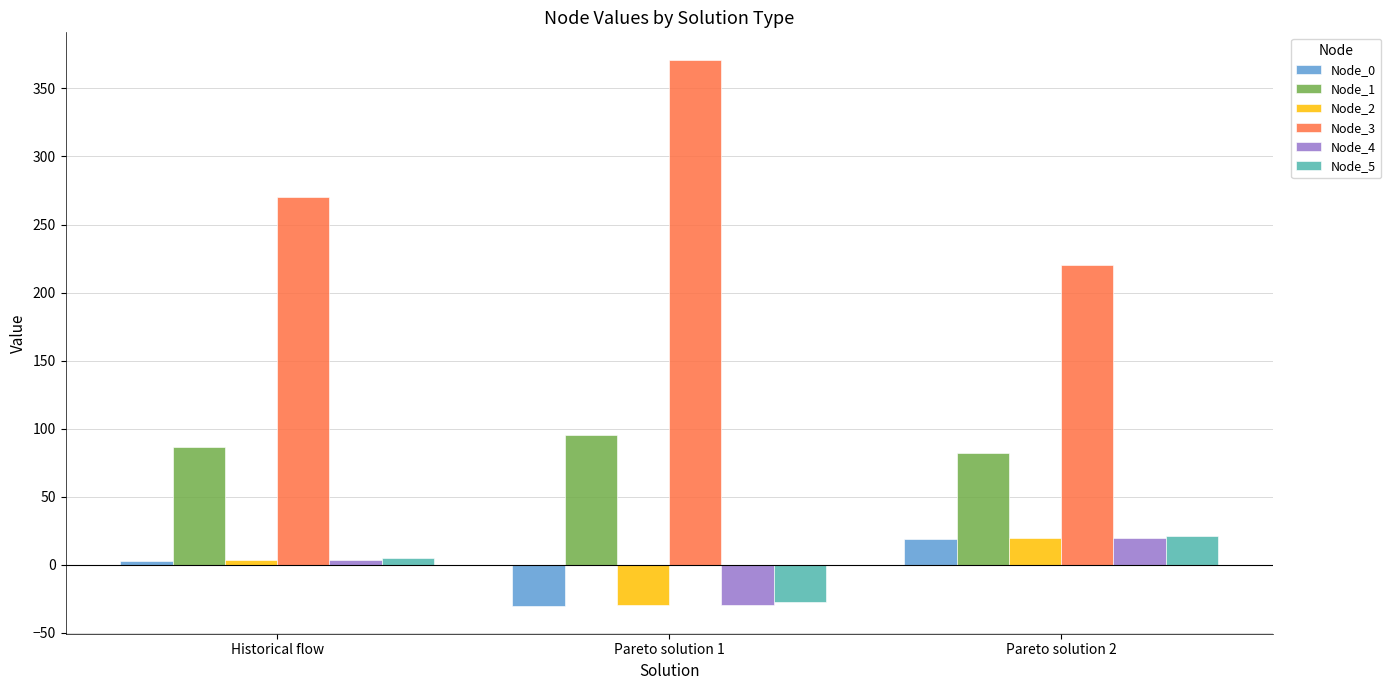

Which series has the widest spread of values?

Node_3